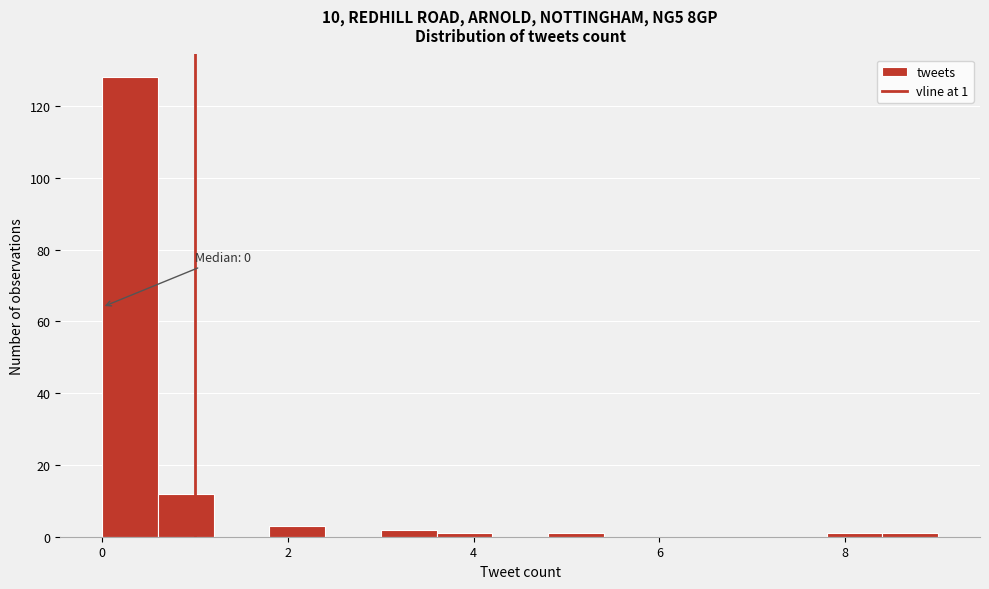

Read against the x-axis, roughly where is the centre of the tallest bar?

0.4